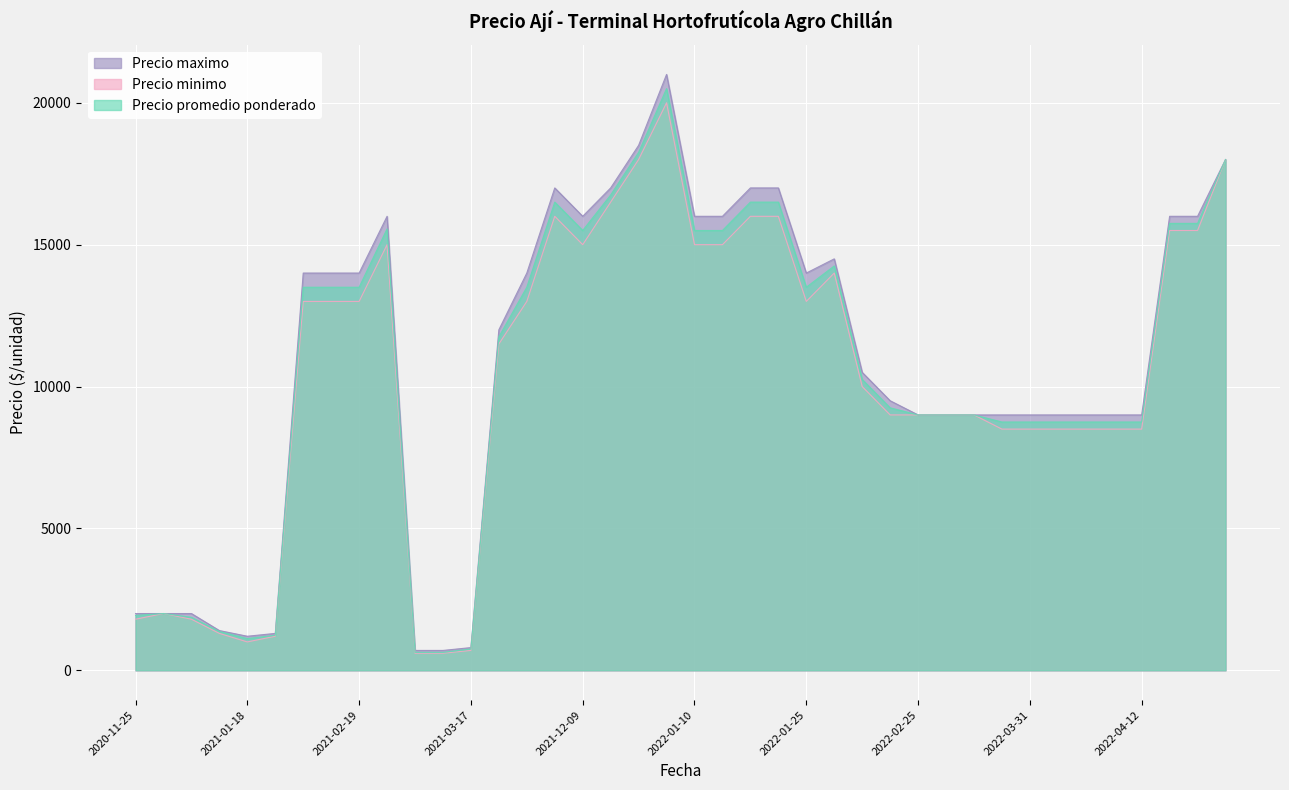

How many values in the Precio maximo series exceed 12000?

19